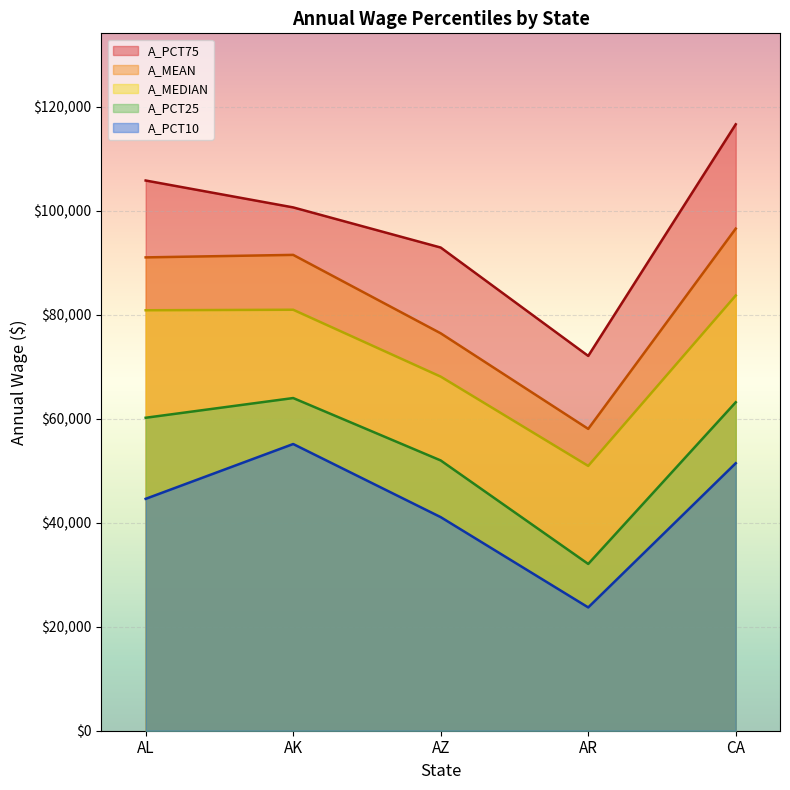

What is the difference between the A_PCT10 values at AR and CA?

27730